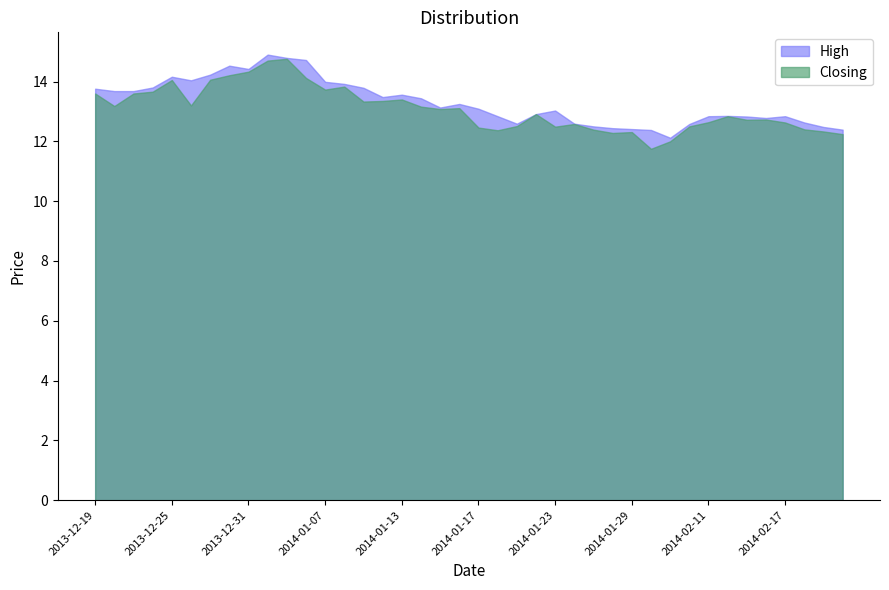

True or false: High and Closing intersect in this chart.

False